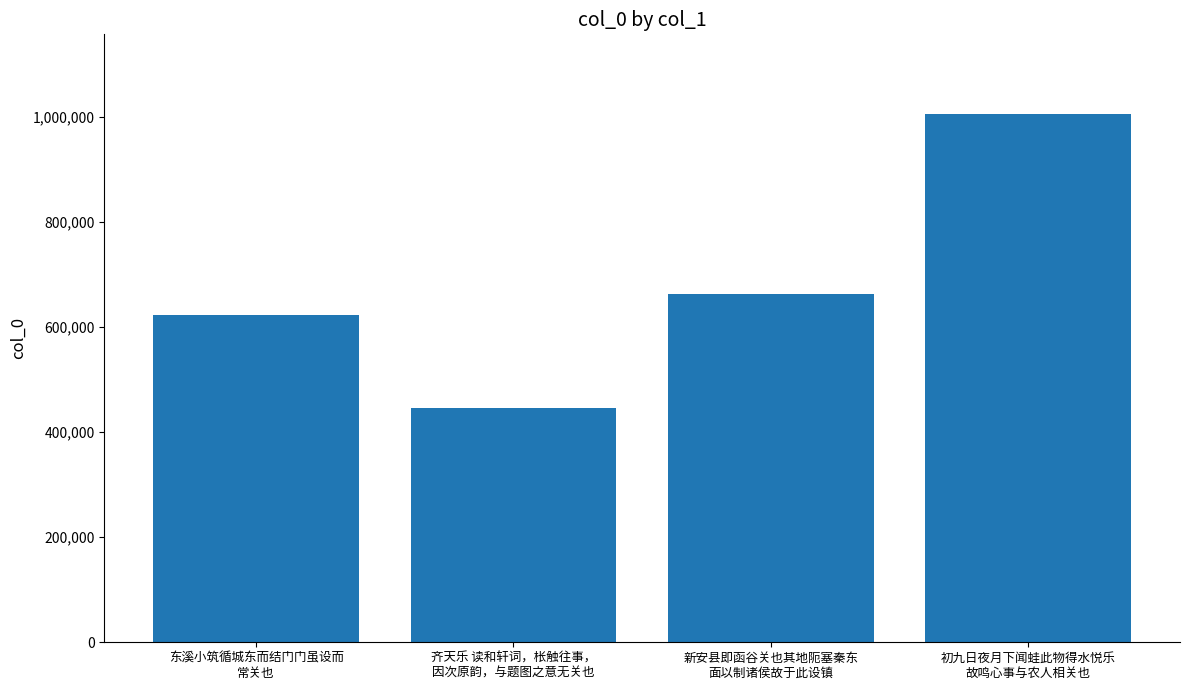

What is the change in value from 齐天乐 读和轩词，枨触往事，
因次原韵，与题图之意无关也 to 初九日夜月下闻蛙此物得水悦乐
故鸣心事与农人相关也?

+559659